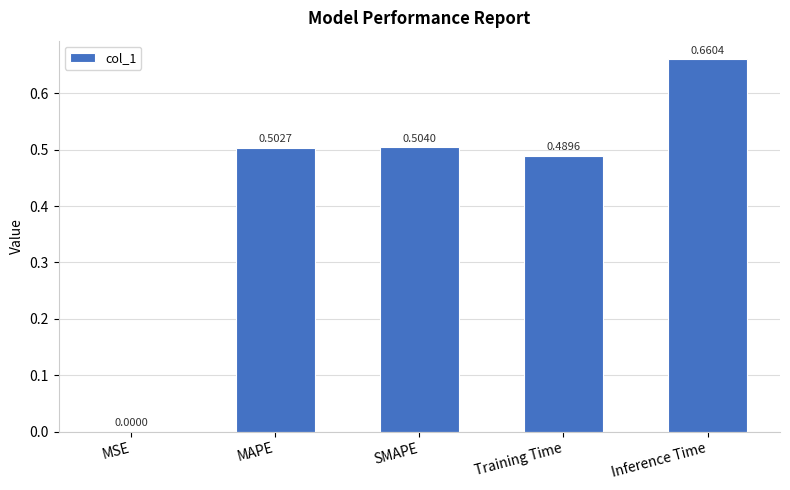

What is the sum of all values?

2.2